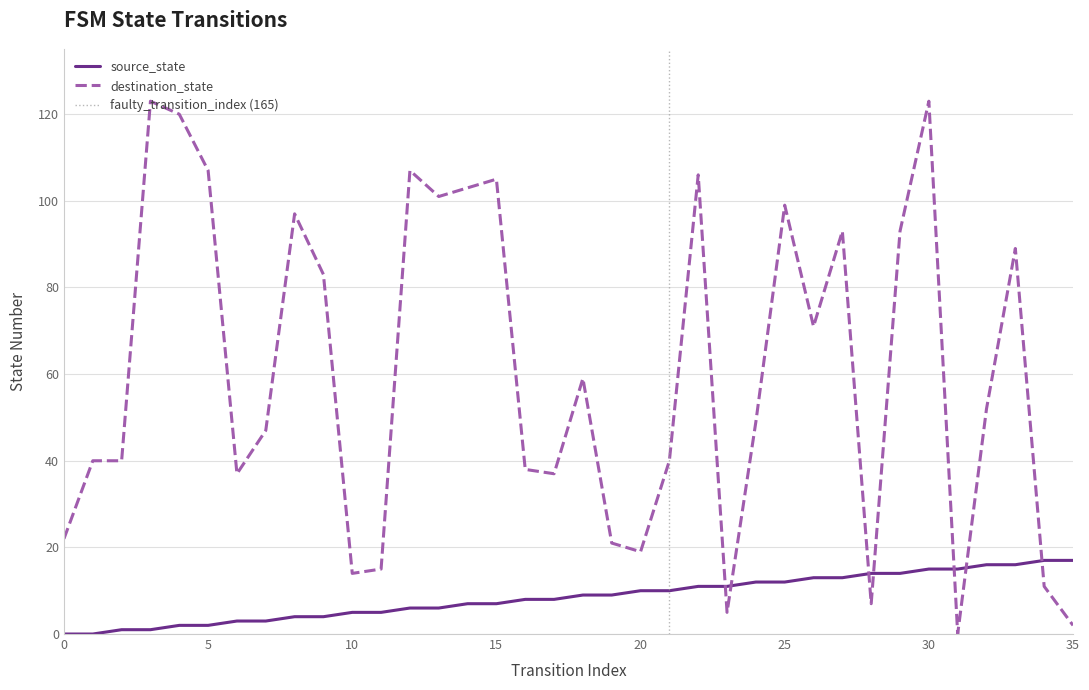

Reading left to right, extract all data points from this chart.

source_state: 0	0	1	1	2	2	3	3	4	4	5	5	6	6	7	7	8	8	9	9	10	10	11	11	12	12	13	13	14	14	15	15	16	16	17	17
destination_state: 22	40	40	123	120	107	37	47	97	83	14	15	107	101	103	105	38	37	59	21	19	40	106	5	49	99	71	93	7	93	123	0	52	89	11	2